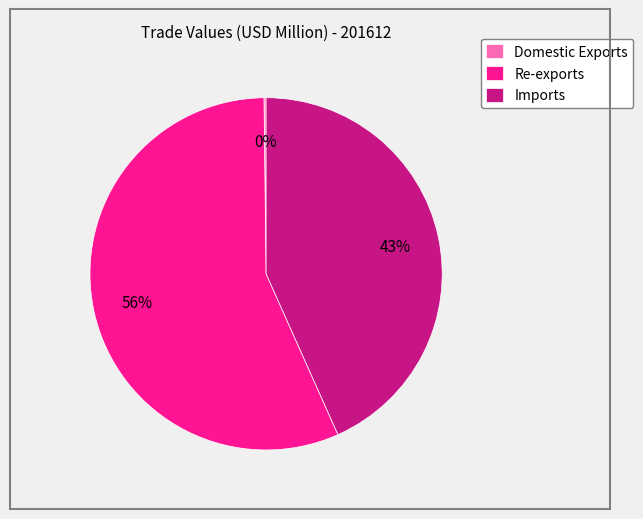

To the nearest percent, what is the difference between the Imports and Re-exports slice percentages?

13%